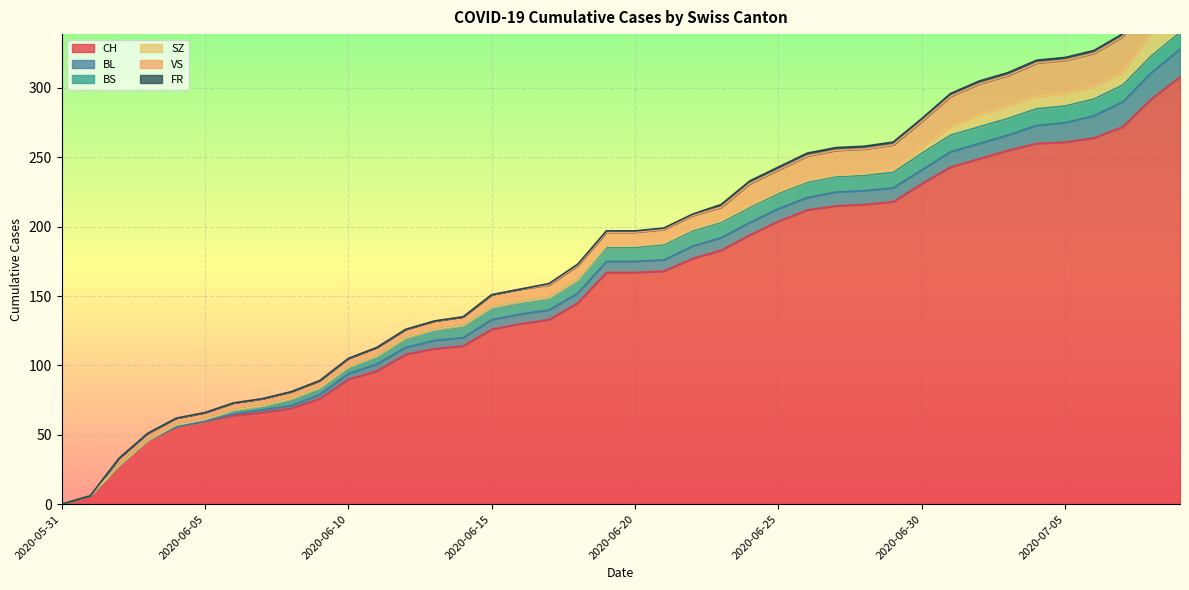

What is the label of the 24th point from the right?

2020-06-16